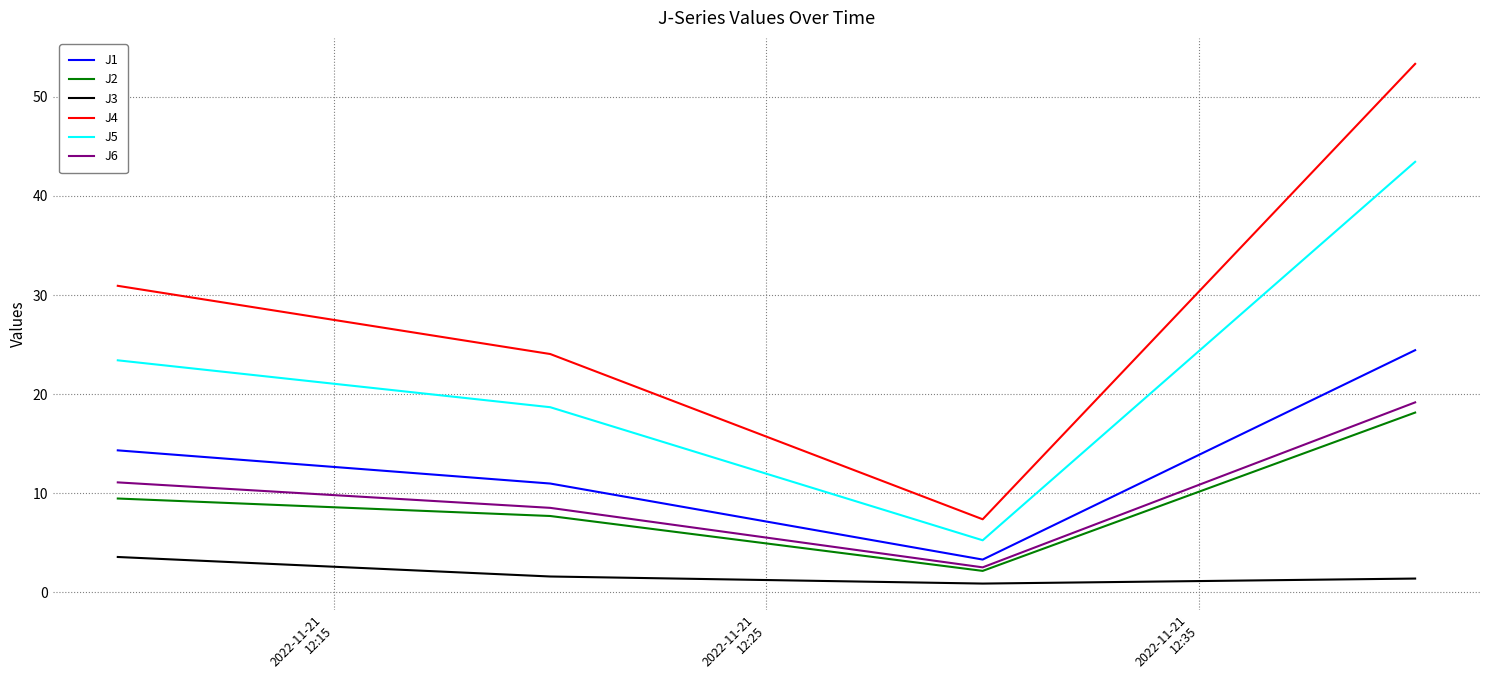

Which series has the largest total across all categories?

J4